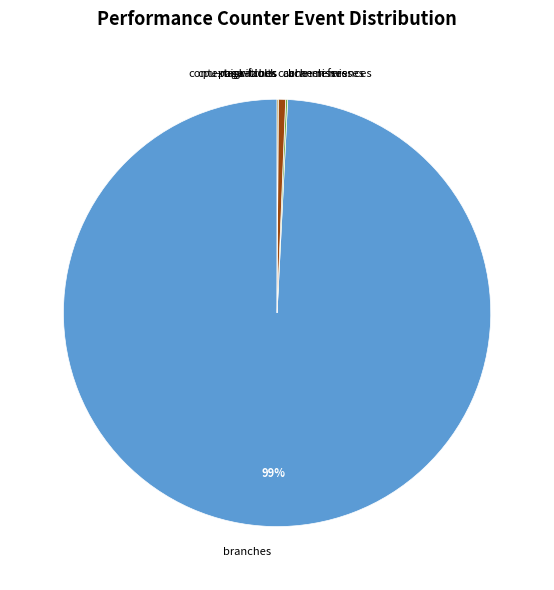

Which slice is the largest?

branches